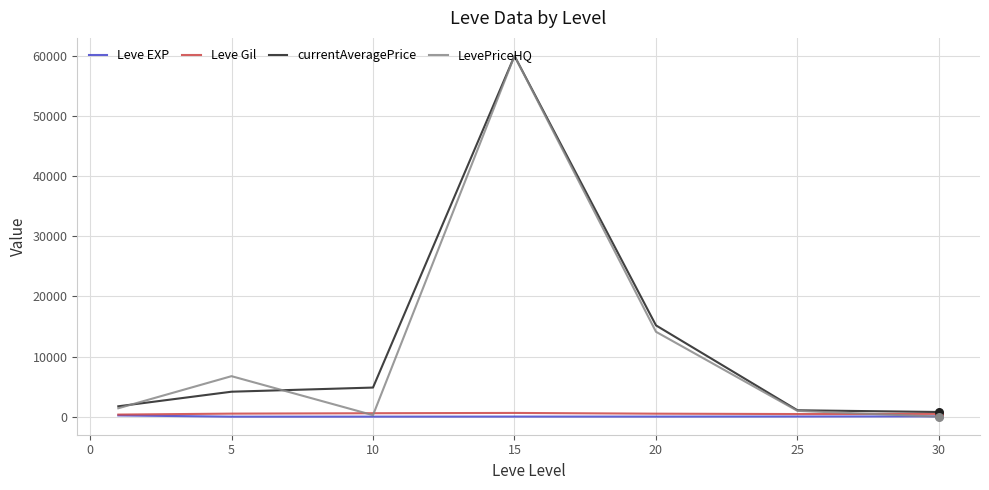

Which series has the widest spread of values?

LevePriceHQ